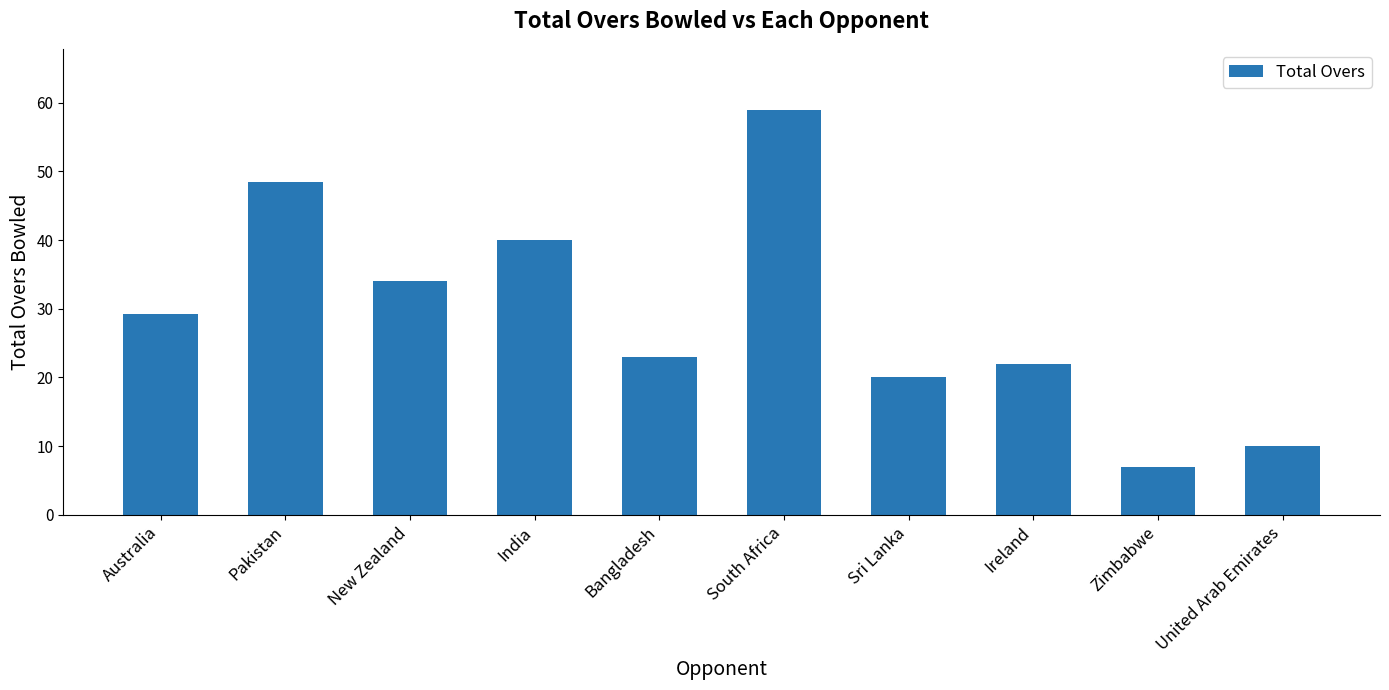

What is the smallest value displayed?

7.0